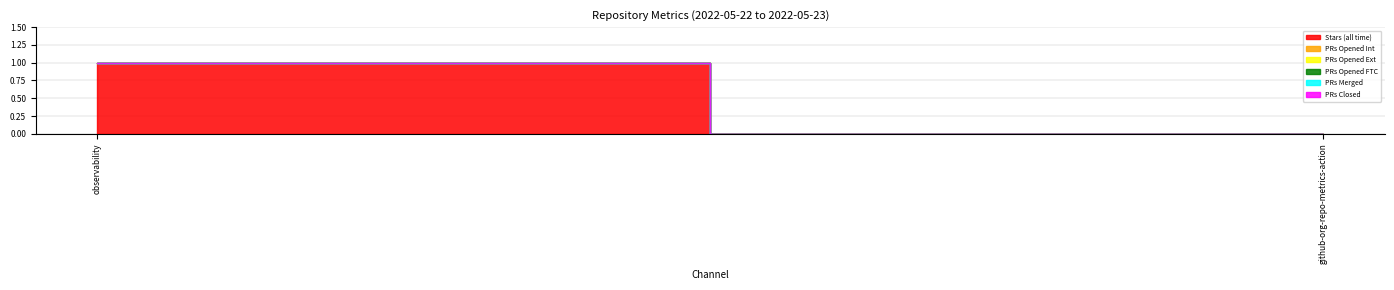

Is it true that PRs Opened Ext equals 0 at github-org-repo-metrics-action?

True